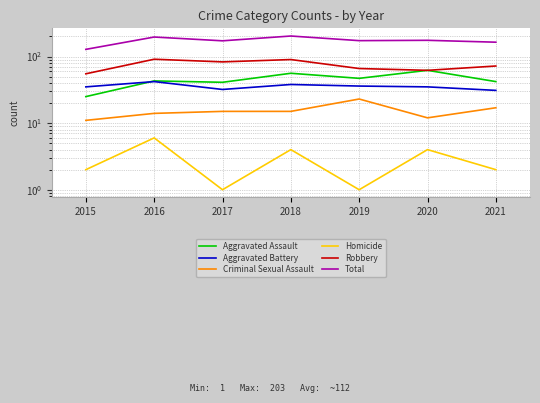

Reading left to right, transcribe all the data shown in this chart.

Aggravated Assault: 25	43	41	56	47	62	42
Aggravated Battery: 35	42	32	38	36	35	31
Criminal Sexual Assault: 11	14	15	15	23	12	17
Homicide: 2	6	1	4	1	4	2
Robbery: 55	91	83	90	66	62	72
Total: 128	196	172	203	173	175	164